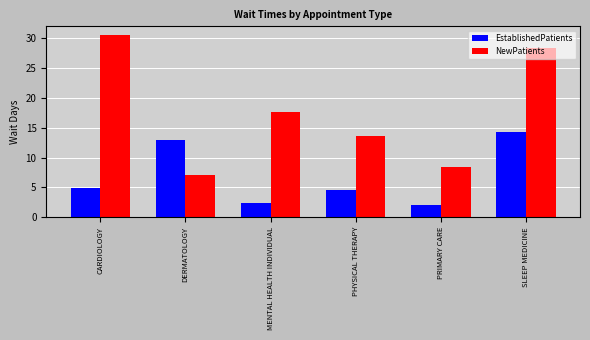

How many groups of bars are there?

6